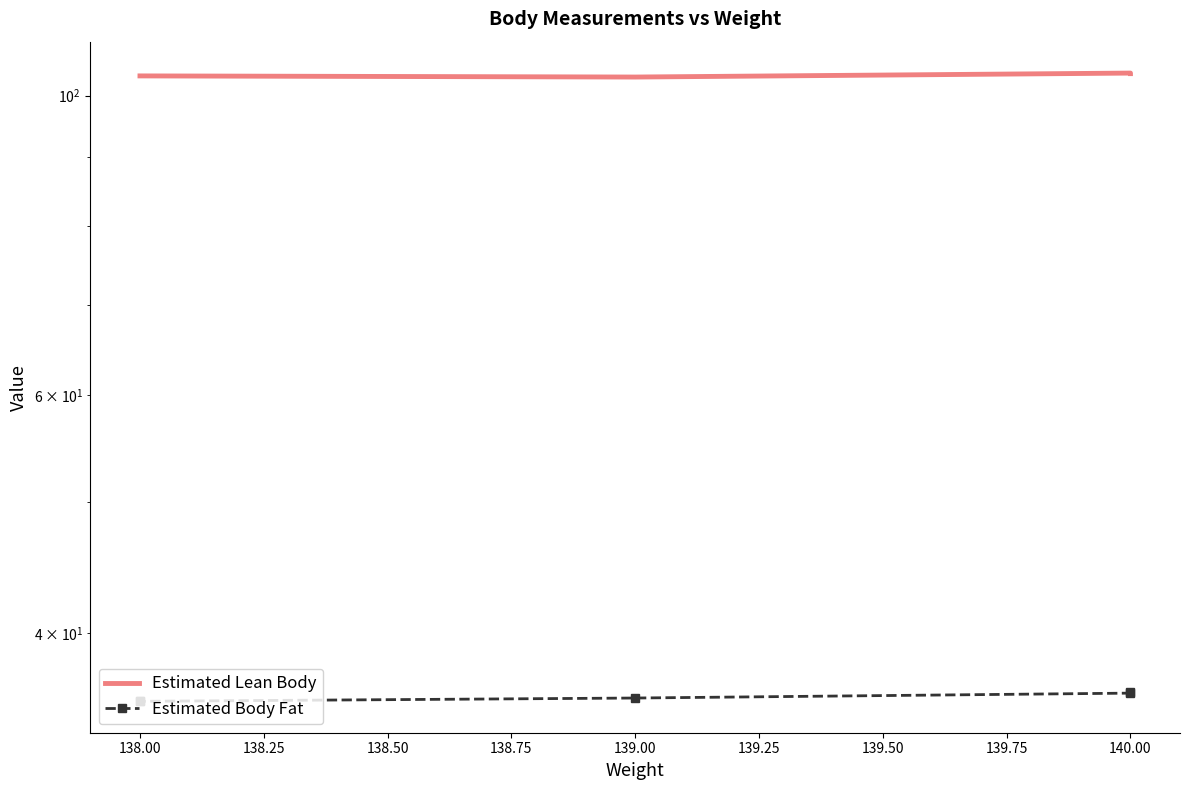

True or false: Estimated Body Fat and Estimated Lean Body cross at least once.

False